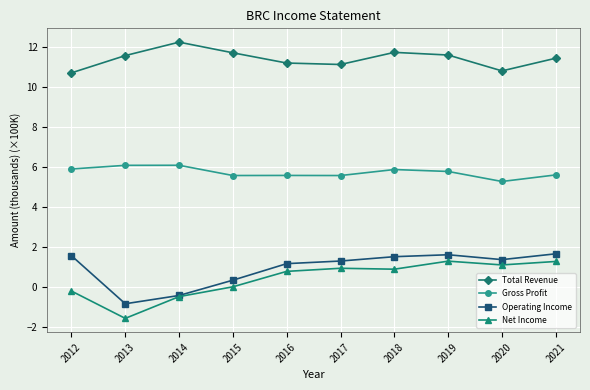

How many series are shown in this chart?

4